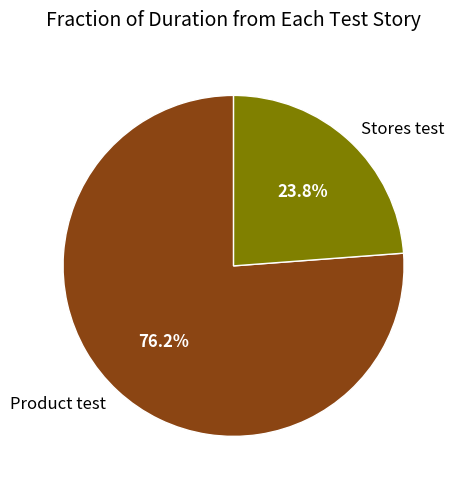

Is there a majority slice in this chart?

Yes